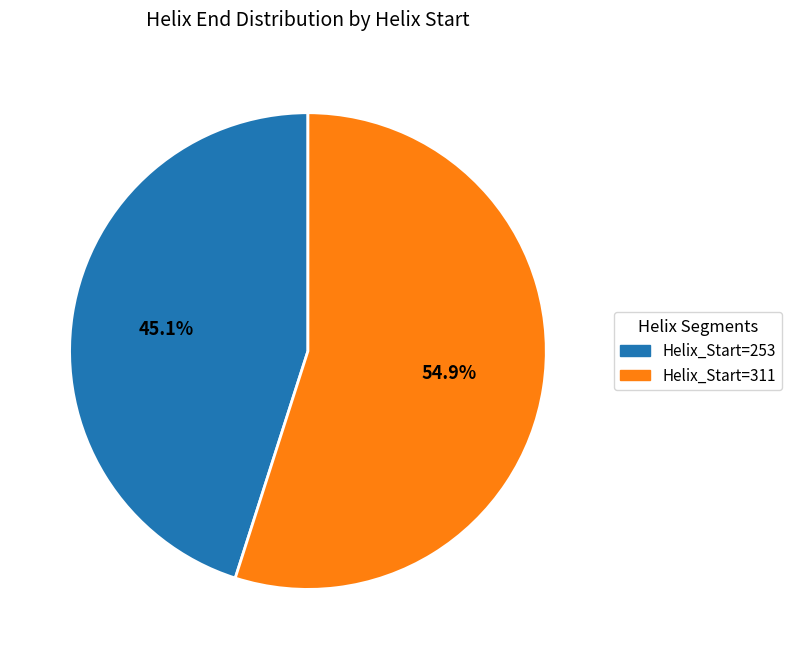

What is the smallest slice in the pie chart?

Helix_Start=253